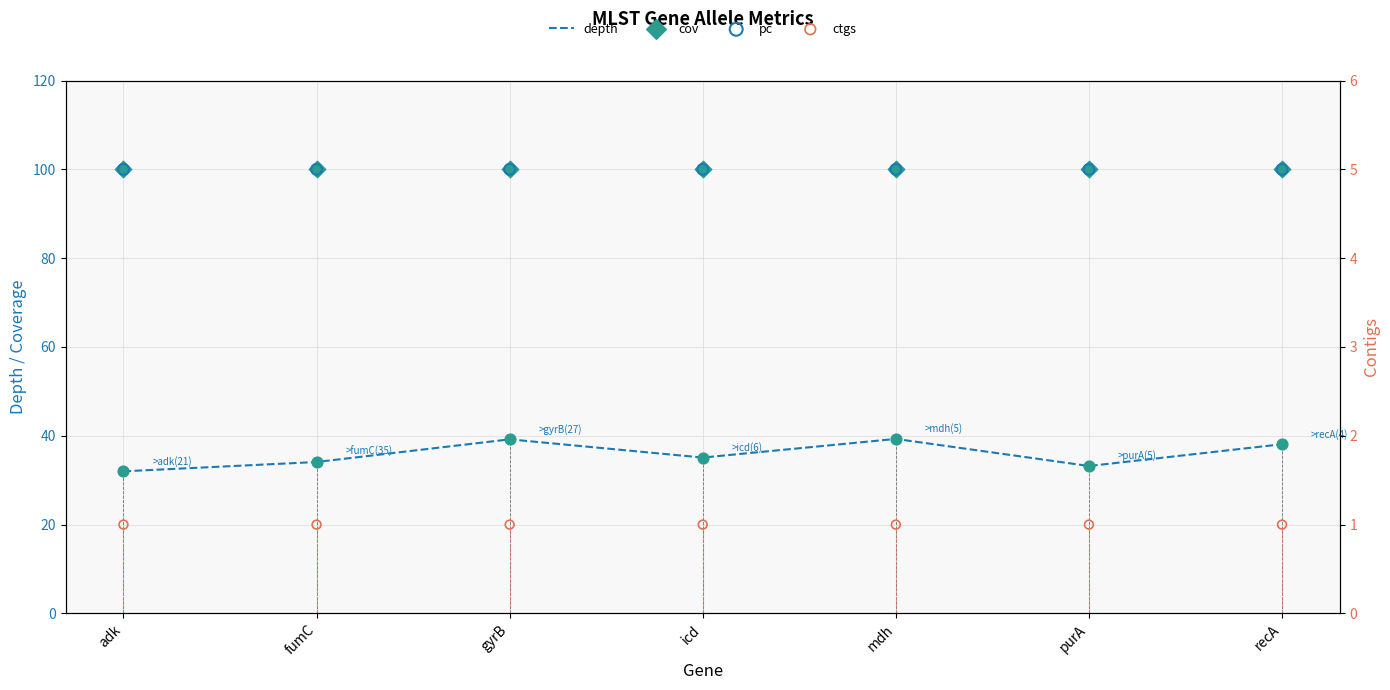

Is the value of ctgs at fumC greater than the value of cov at adk?

No